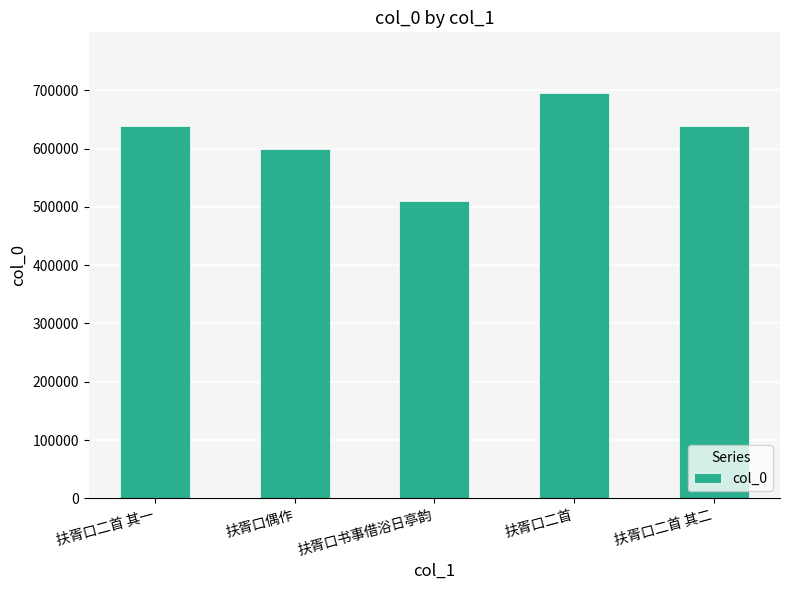

True or false: the data shows 356135 at 扶胥口书事借浴日亭韵.

False